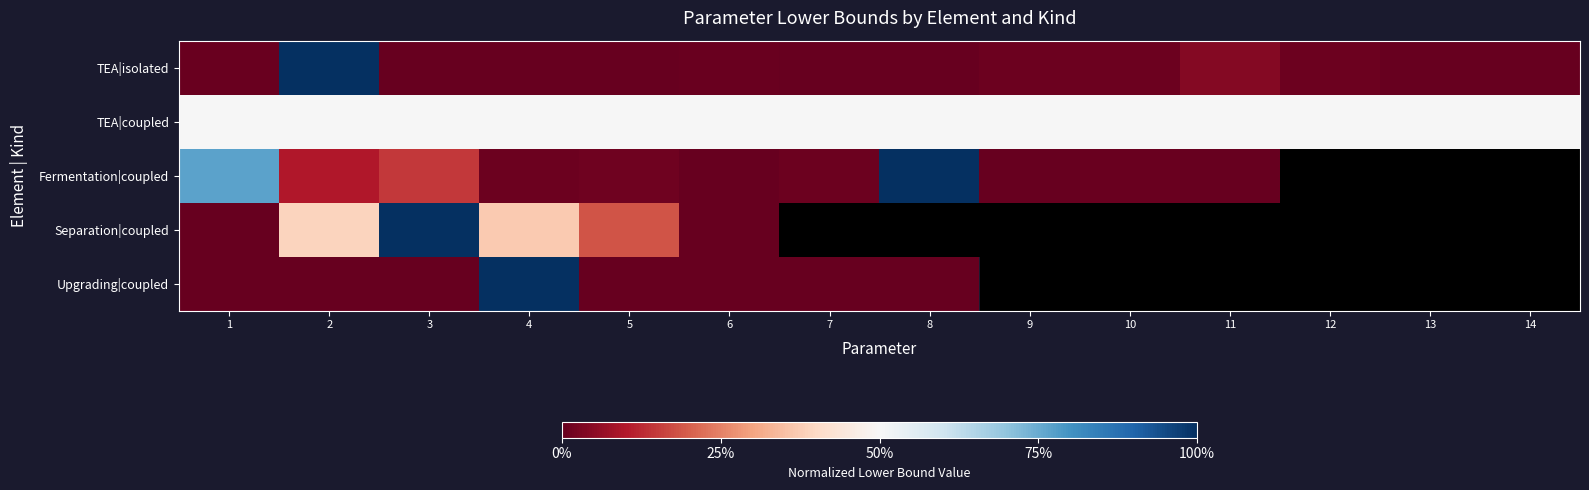

How many categories are shown in the chart?

14